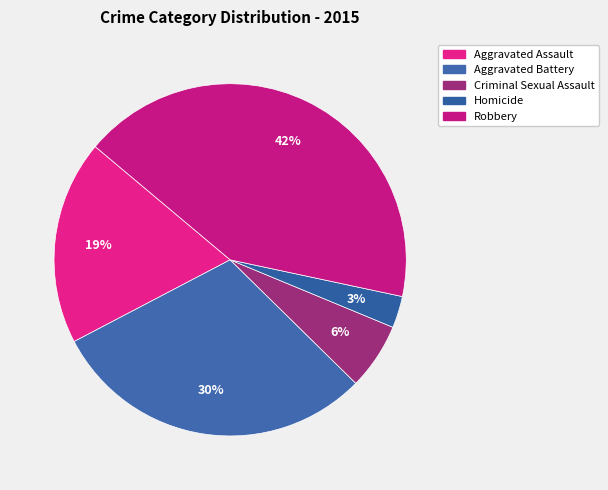

To the nearest percent, what is the combined percentage of Homicide and Robbery?

45%